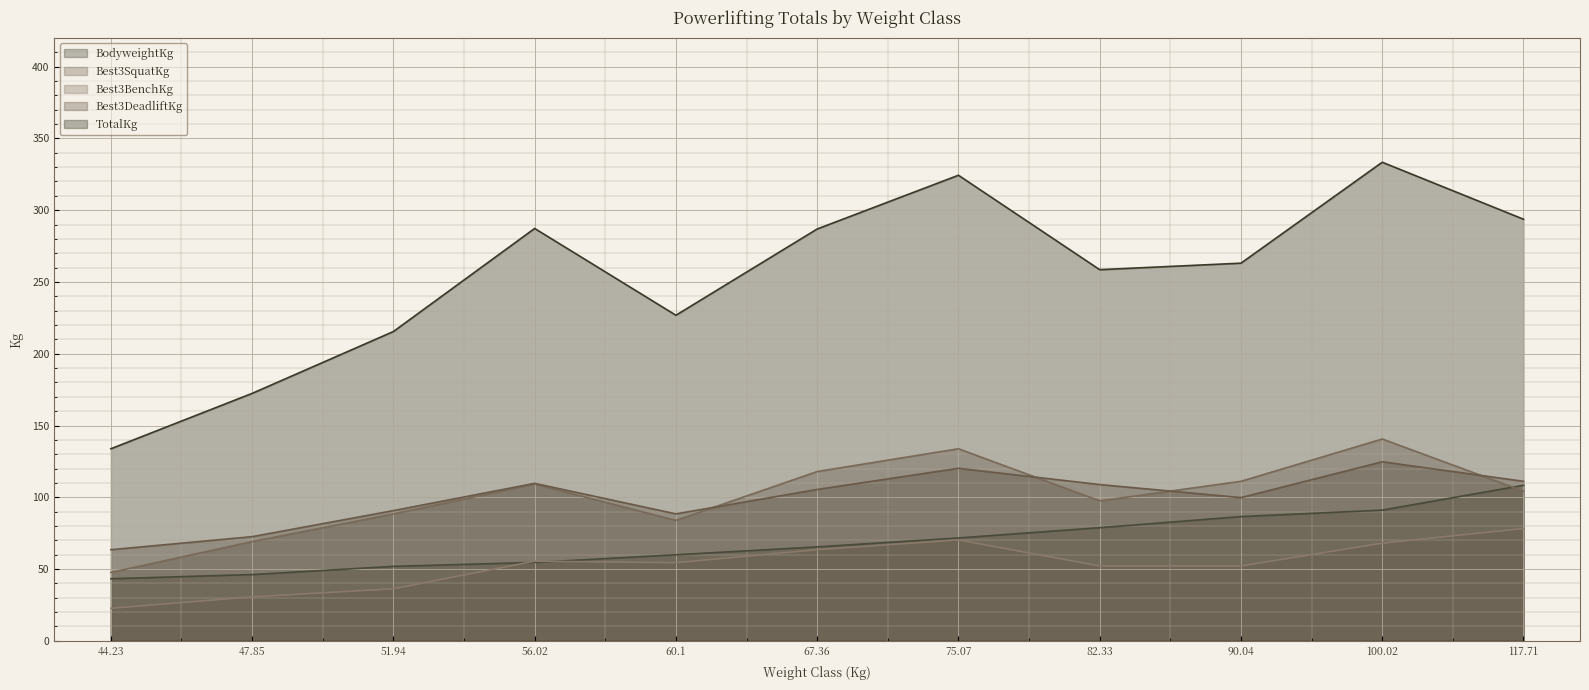

What is the value of the Best3DeadliftKg point at the 6th from the left?

105.5